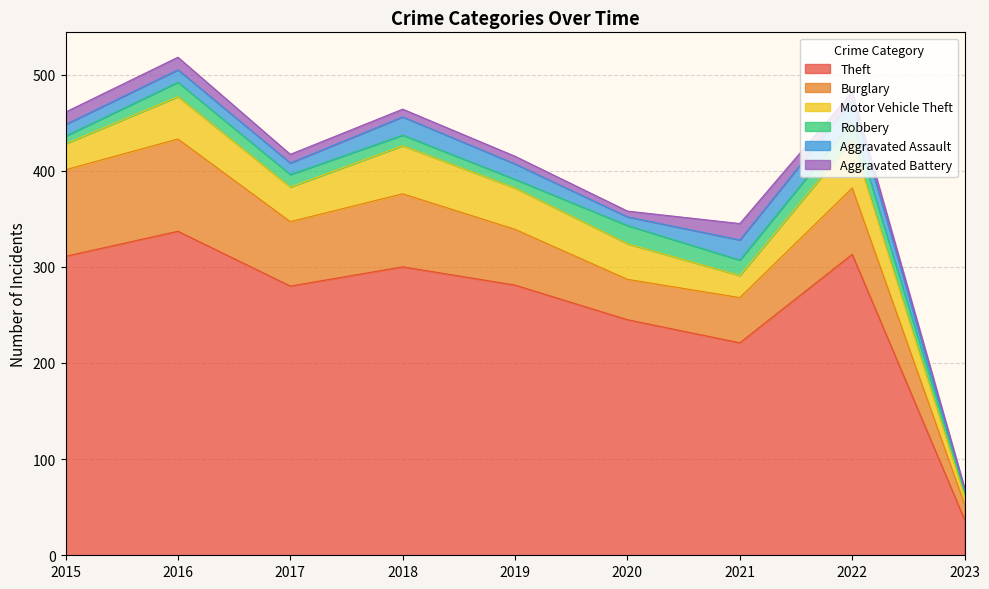

Read the Aggravated Assault value at 2017.

12